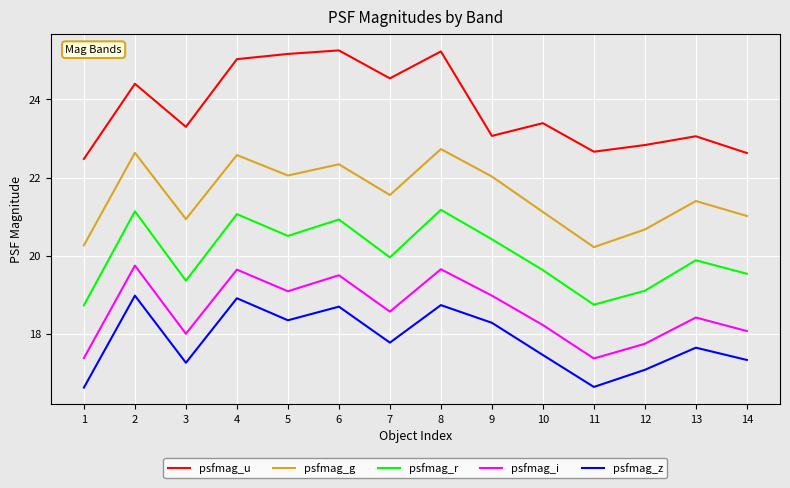

True or false: psfmag_i has a value of 31.2 at 8.

False